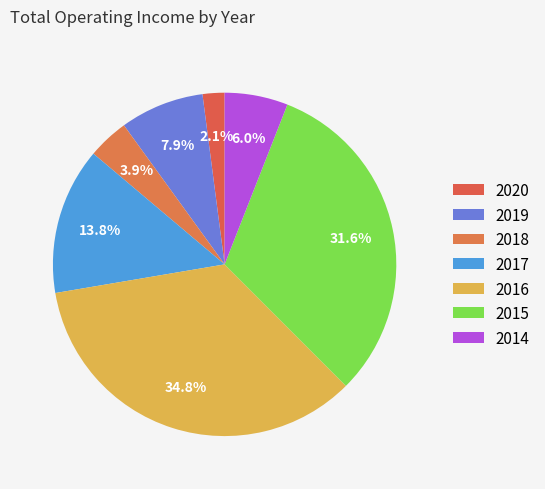

Does any single category account for the majority?

No